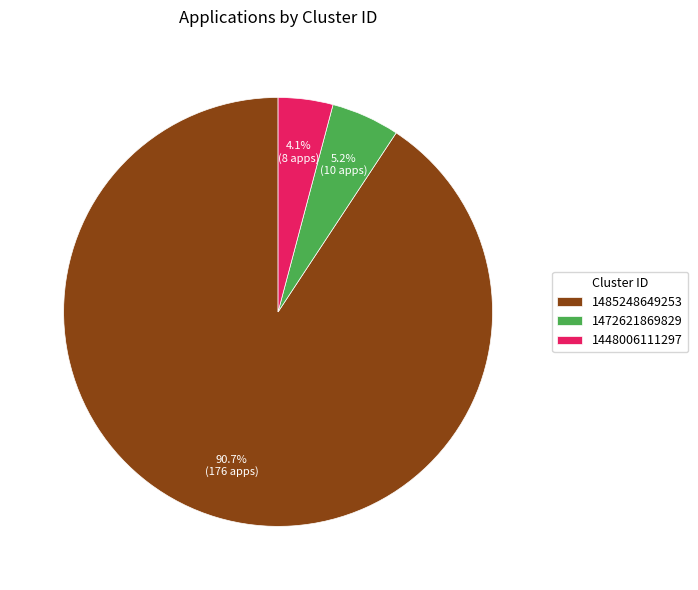

Which slice is the smallest?

1448006111297